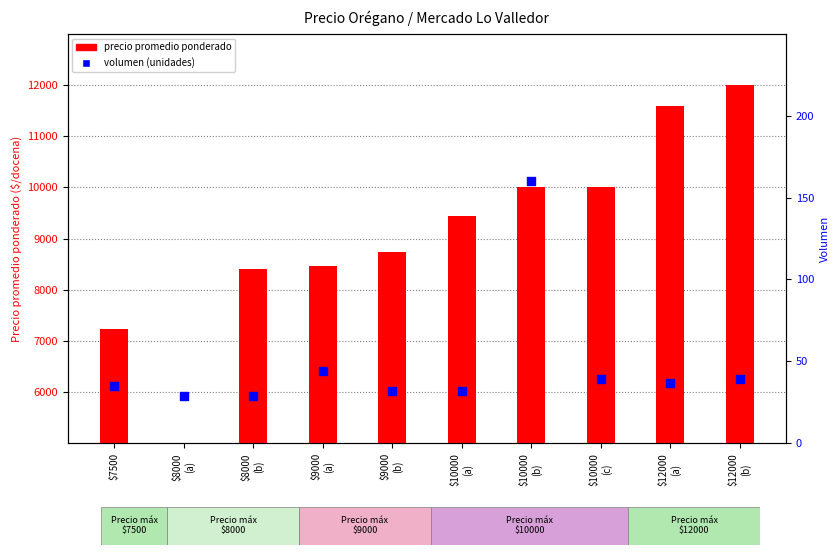

What are all the series names shown in the legend?

precio promedio ponderado, volumen (unidades)